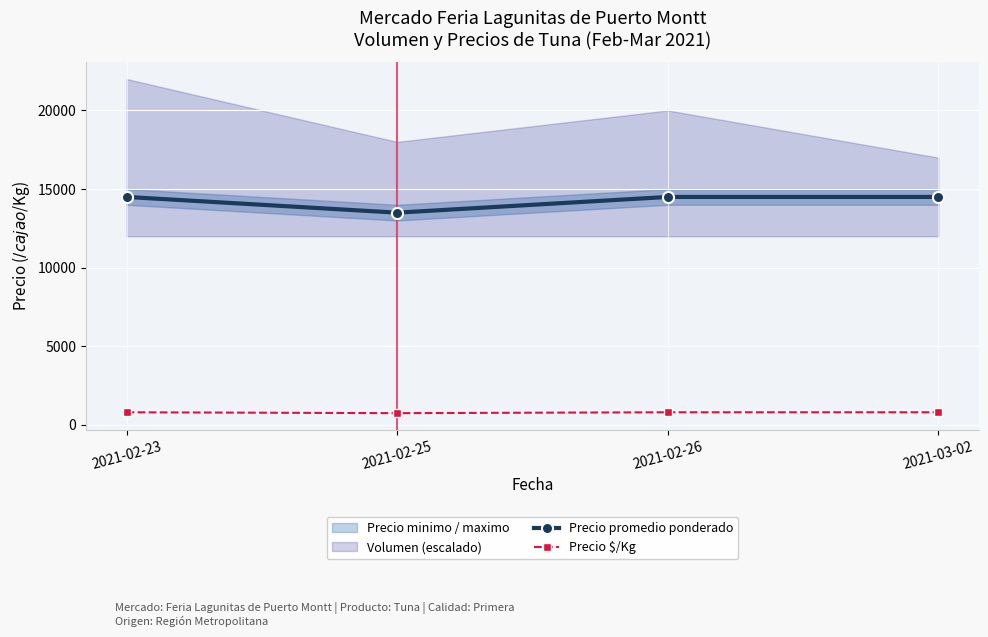

Rank the series by their average value, from lowest to highest.

Precio $/Kg, Precio promedio ponderado